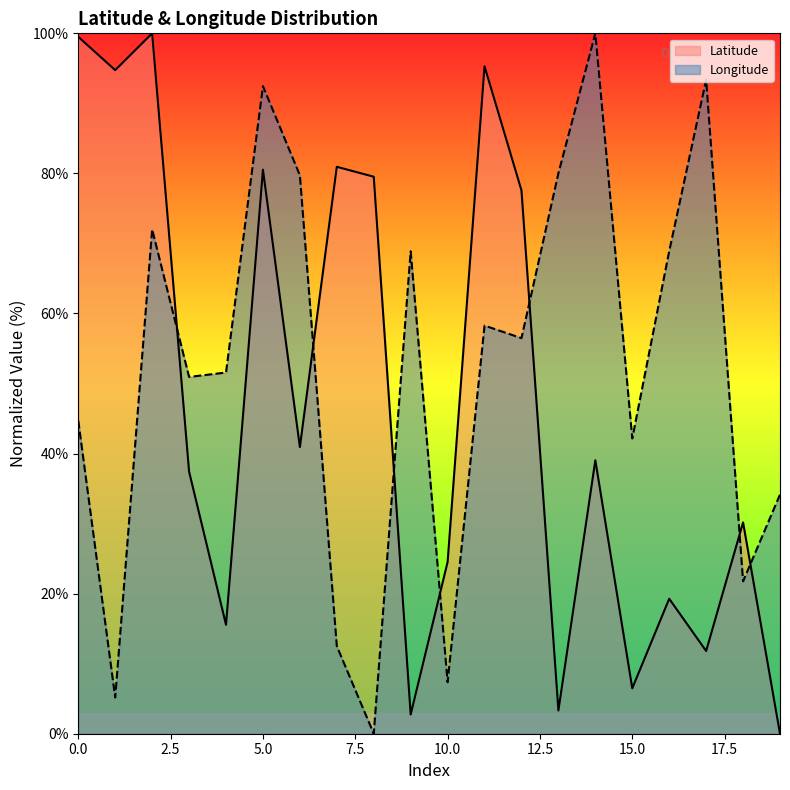

Where is Longitude nearest to the value 50?

3